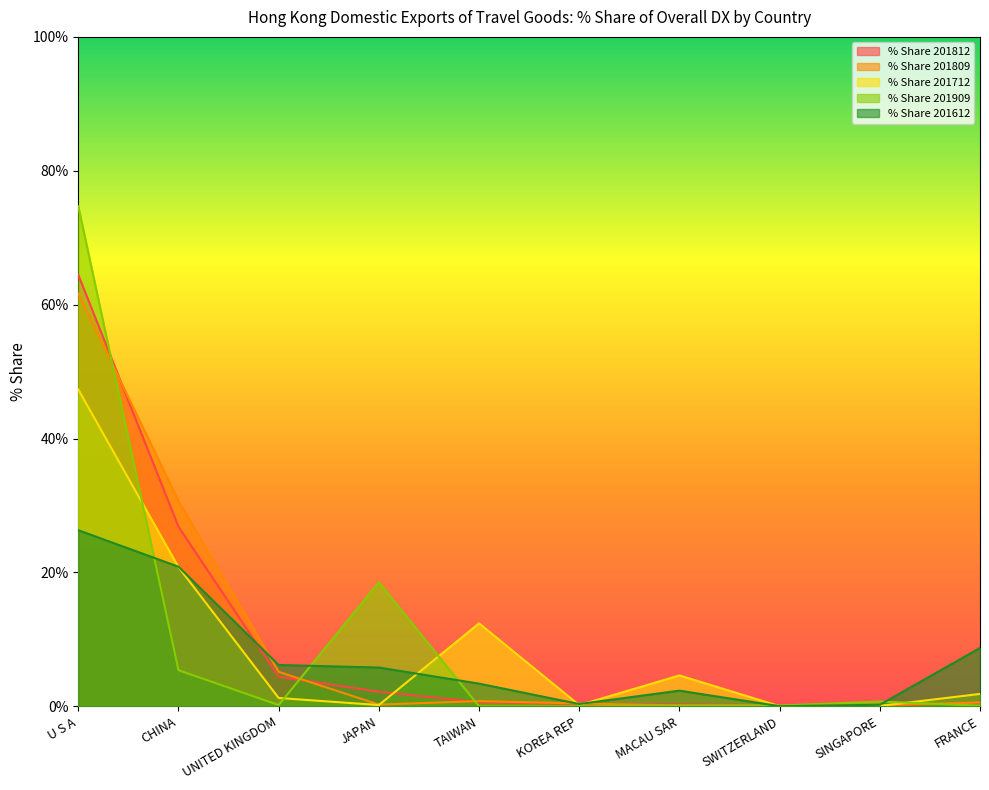

What is the sum of all % Share 201809 values?

100.0